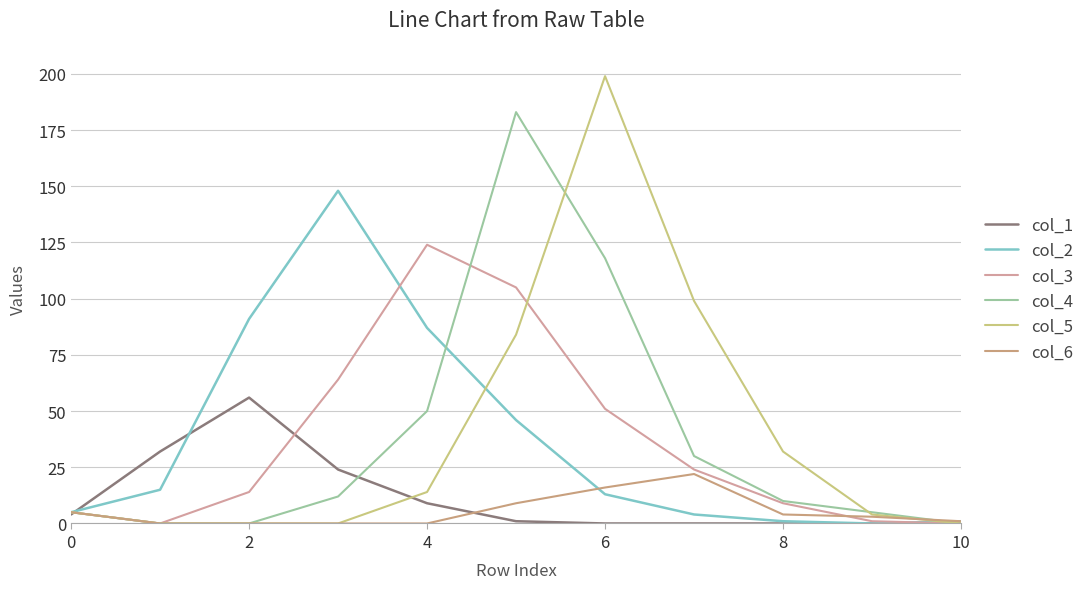

List the series in order of their peak value, lowest first.

col_6, col_1, col_3, col_2, col_4, col_5